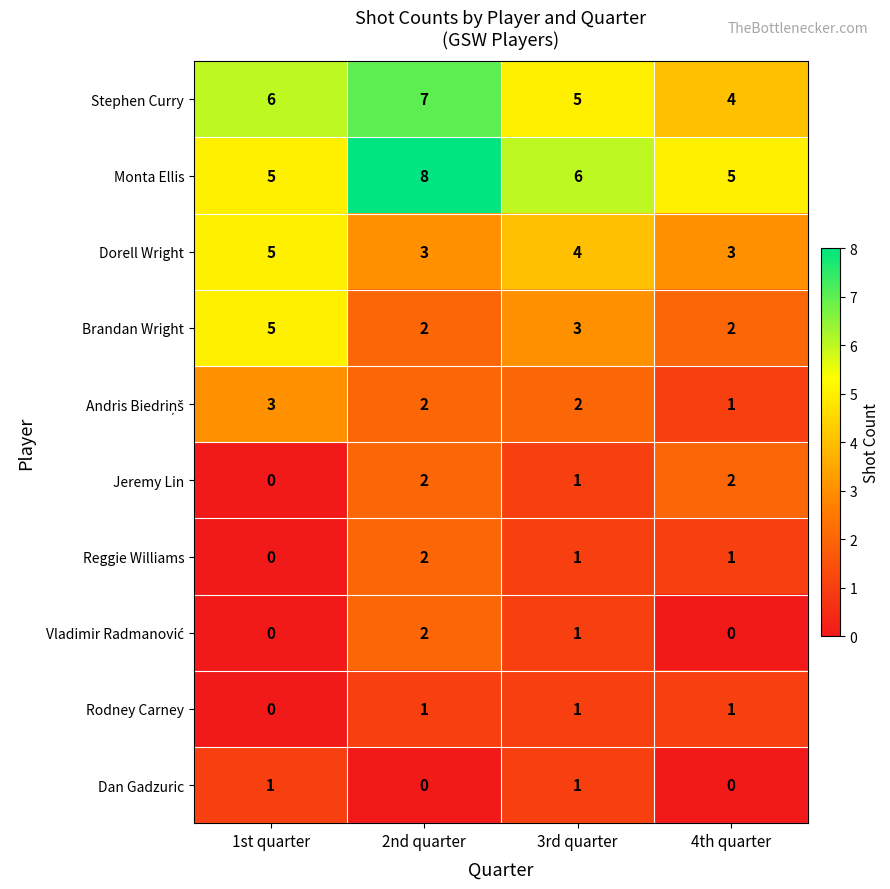

What is the sum of the Stephen Curry values at 4th quarter and 3rd quarter?

9